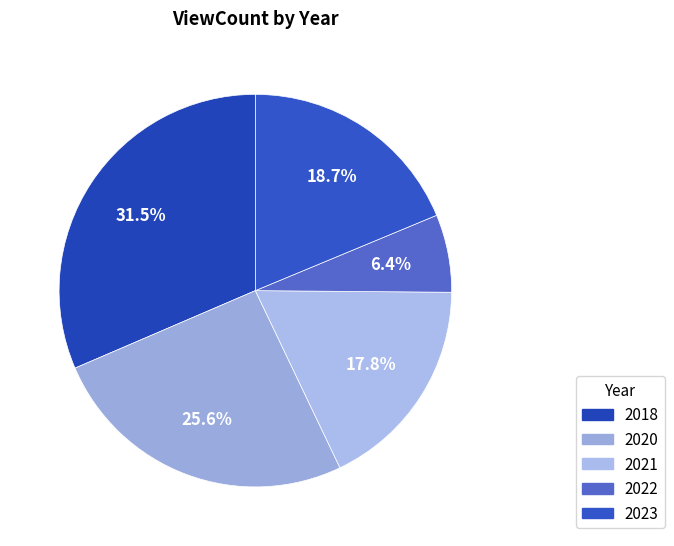

Is there a majority slice in this chart?

No